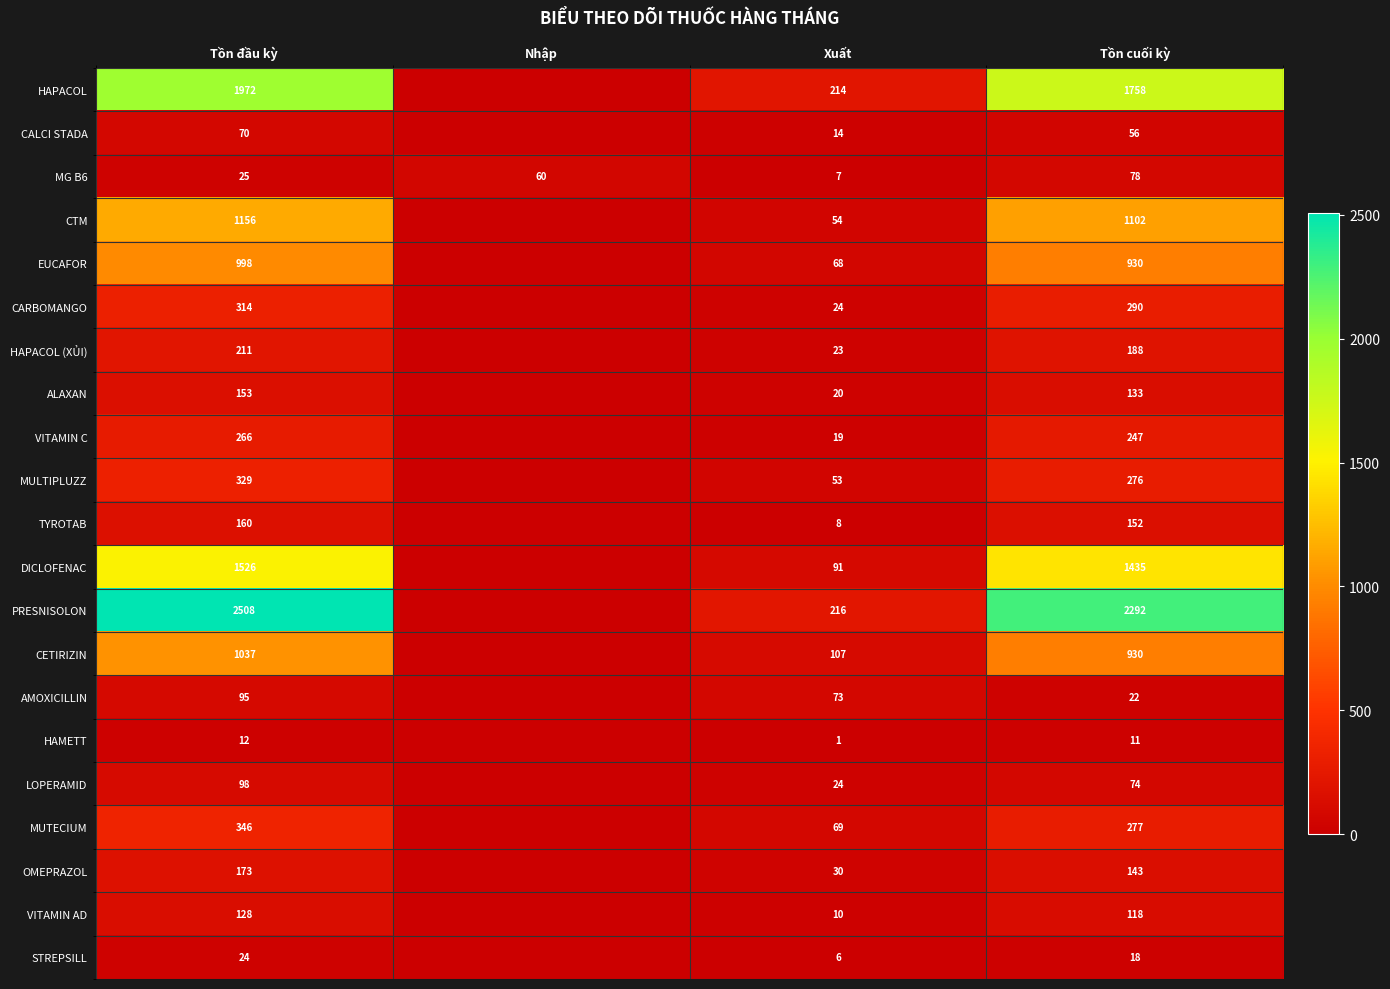

What is the total value across all series at Tồn đầu kỳ?

11601